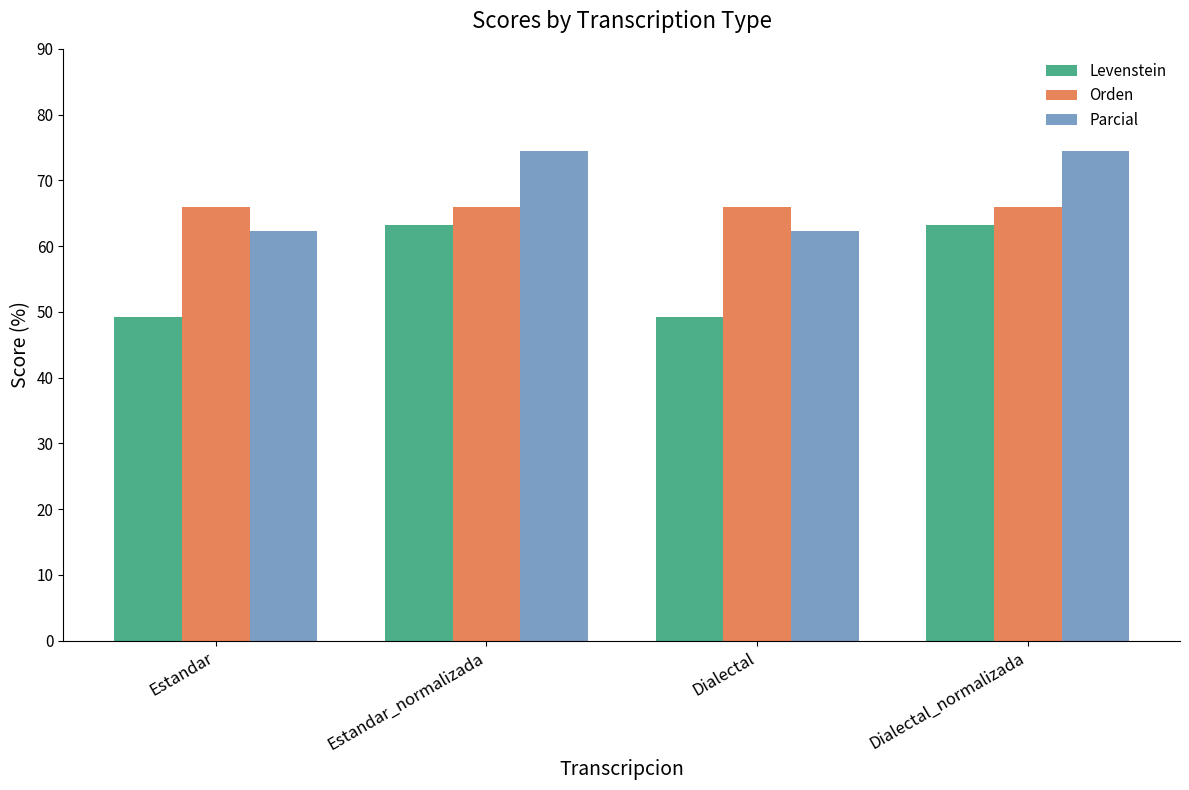

What is the spread (max minus min) of values at Estandar_normalizada?

11.3